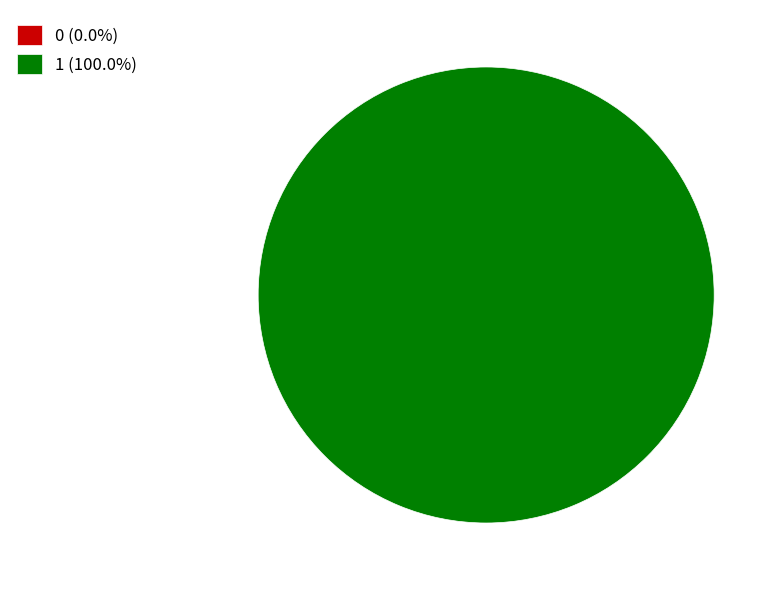

To the nearest percent, what percentage of the pie is 1?

100%